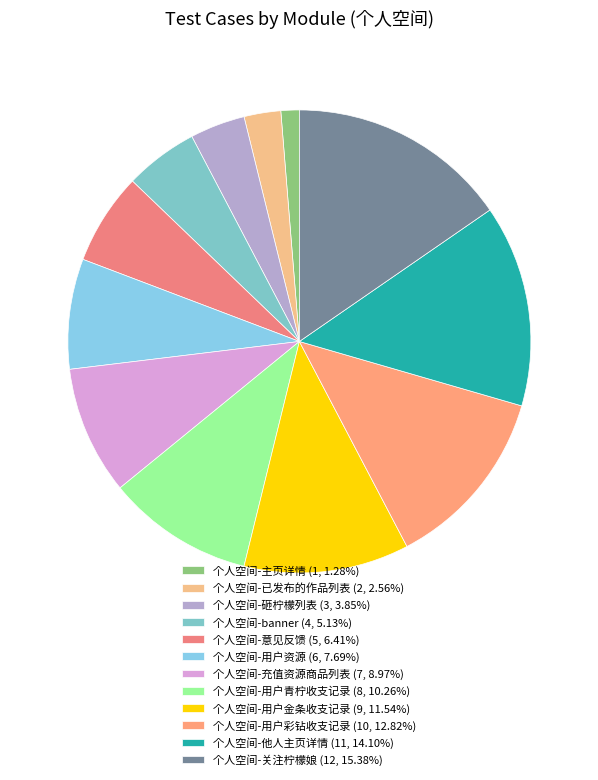

True or false: 个人空间-充值资源商品列表 accounts for 15% of the total.

False